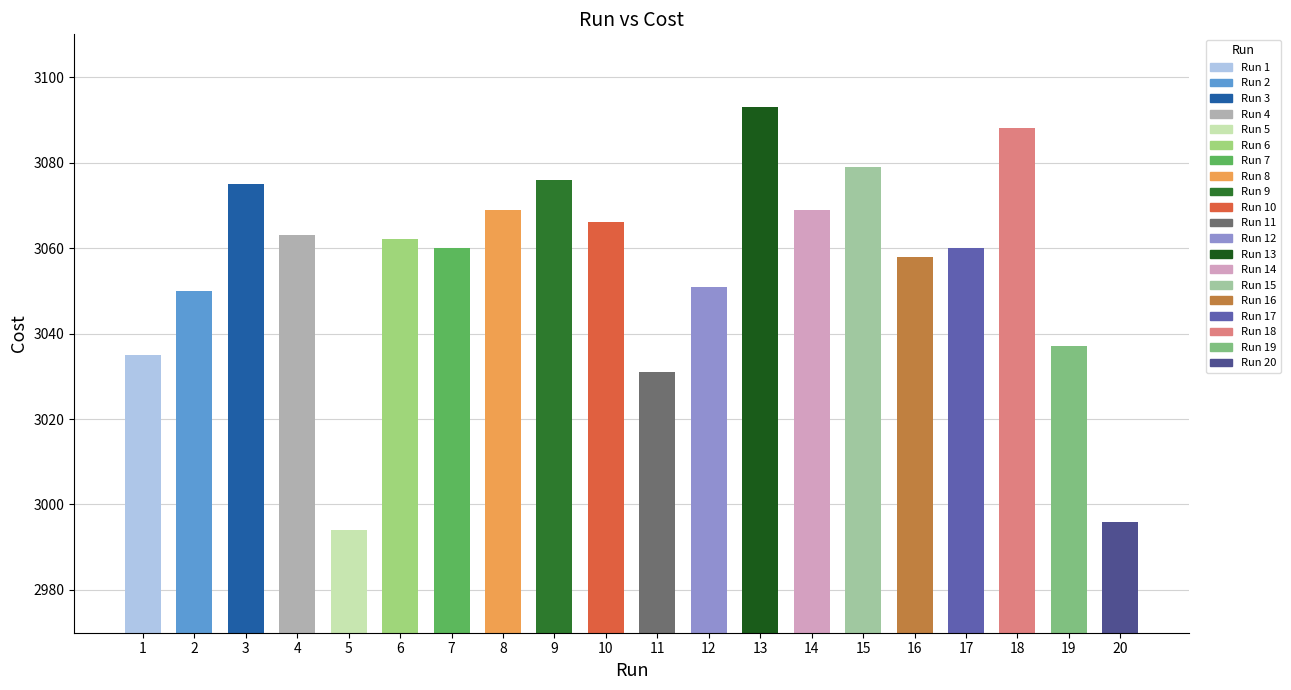

What value does the data have at 13, to the nearest 10?

3090